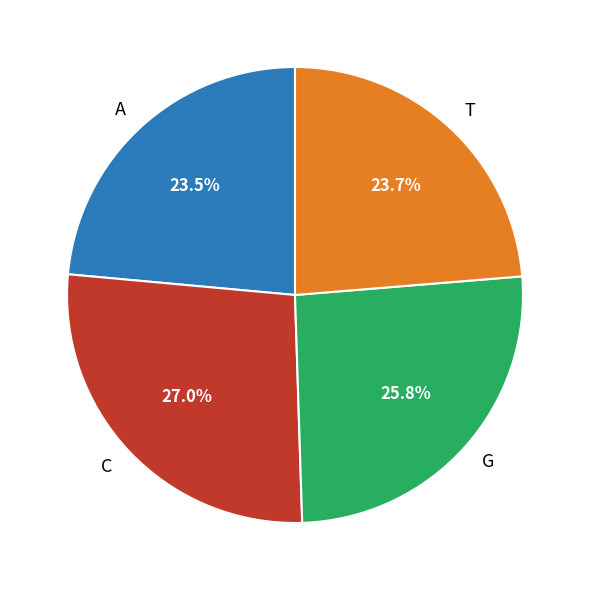

Approximately how many times larger is the value at G compared to T?

1.1